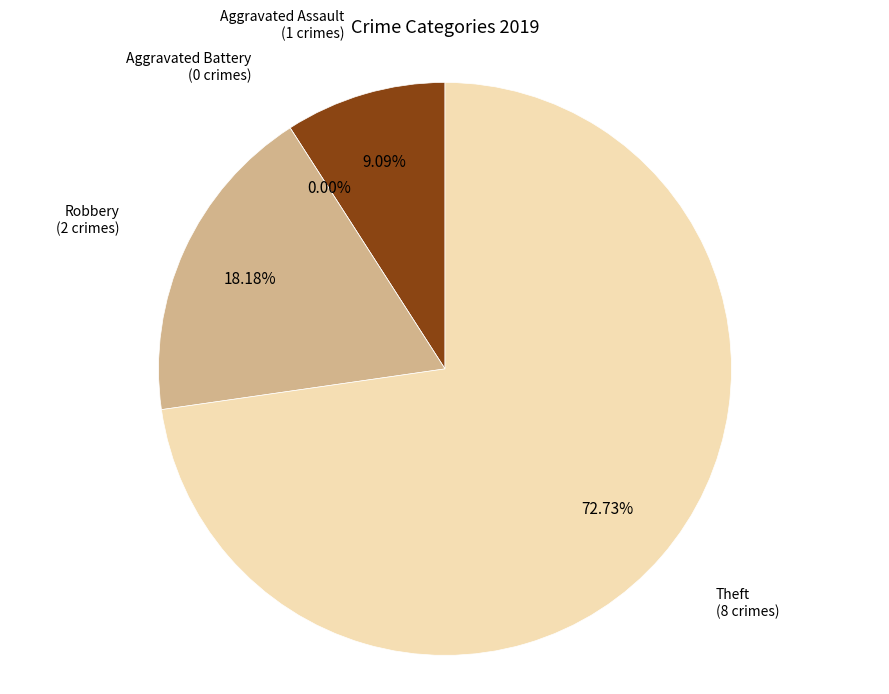

To the nearest percent, what portion does Theft represent?

73%